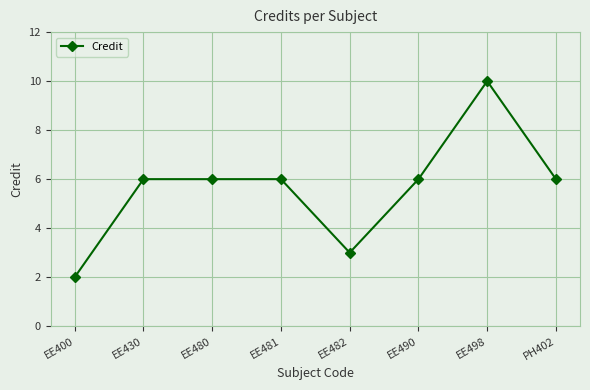

Read the value at EE481.

6